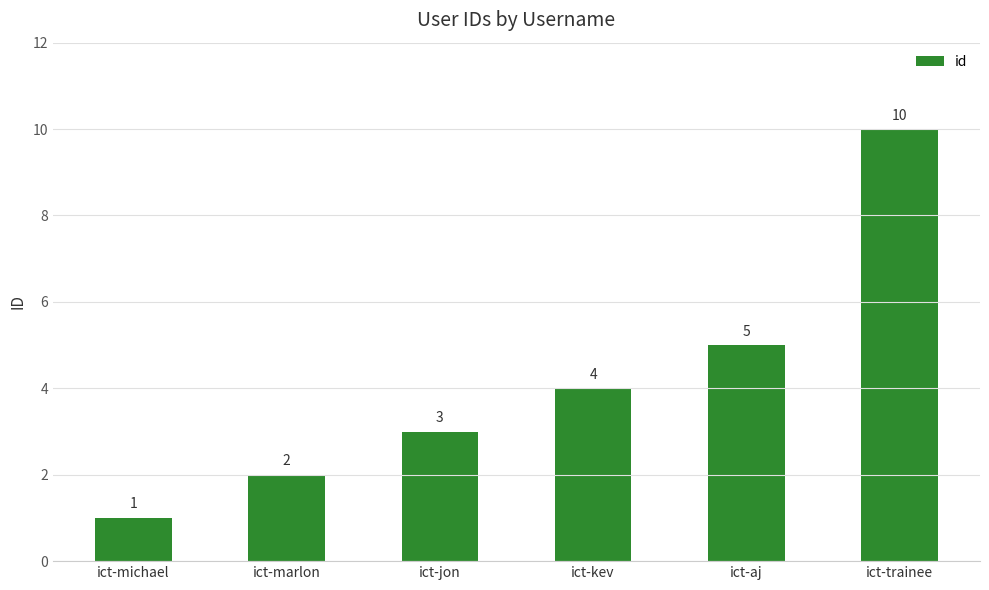

Count the values in the range 2 to 5.

4